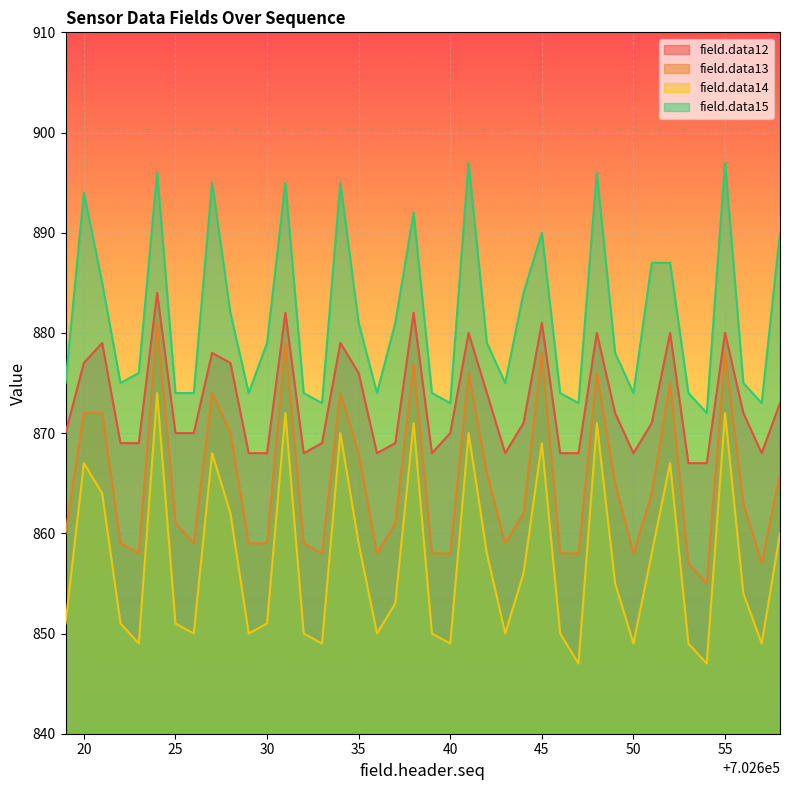

At which category does field.data13 reach its first local peak?

702624